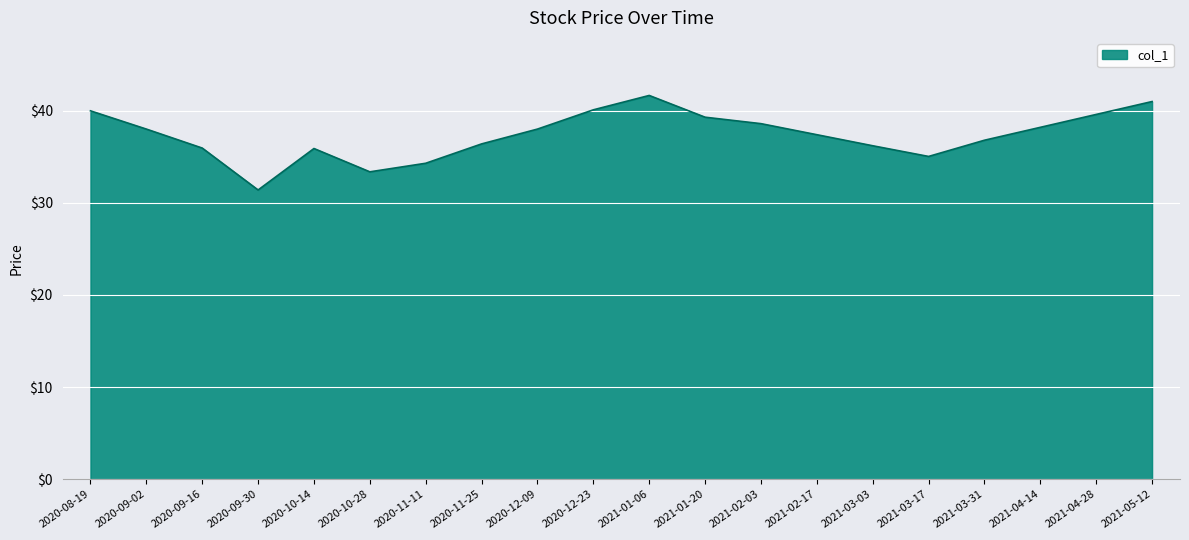

The chart shows a value of 16.2 at 2020-10-28. True or false?

False